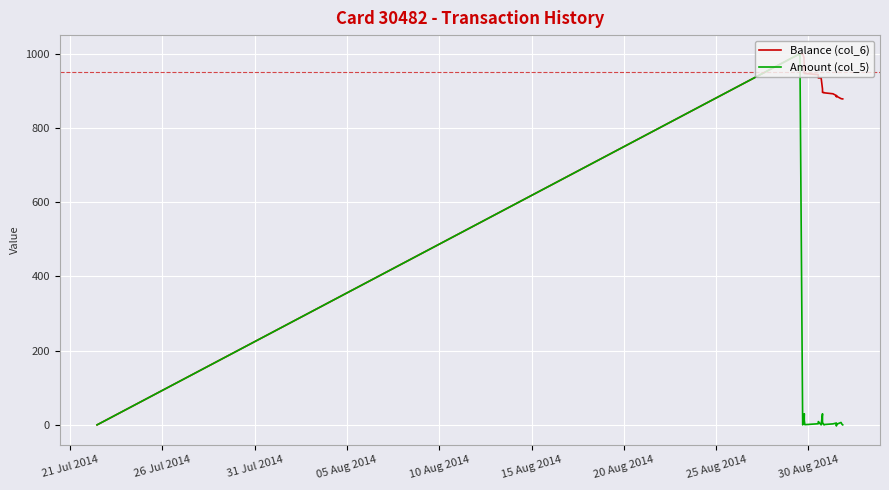

Which series has the largest total across all categories?

Balance (col_6)